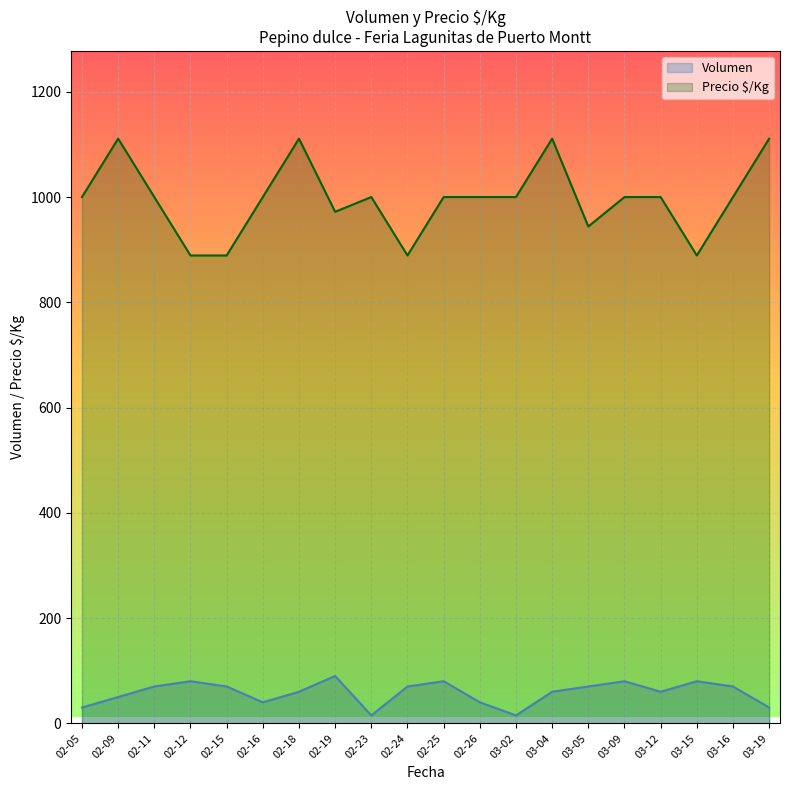

True or false: Volumen has a value of 70 at 02-15.

True